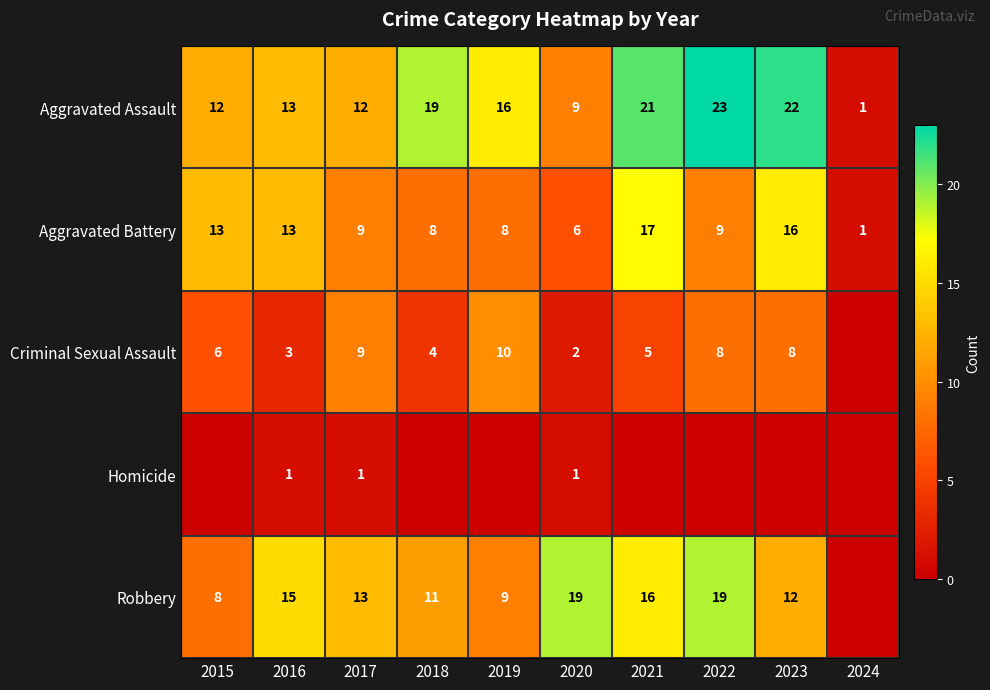

Is the value of Criminal Sexual Assault at 2019 greater than the value of Aggravated Battery at 2024?

Yes